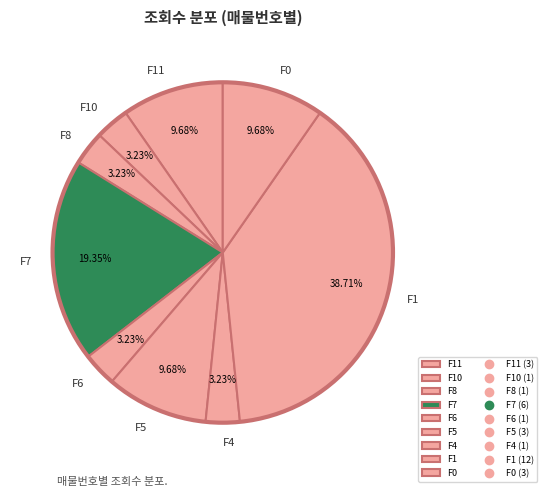

The F1 slice represents 28% of the pie. True or false?

False